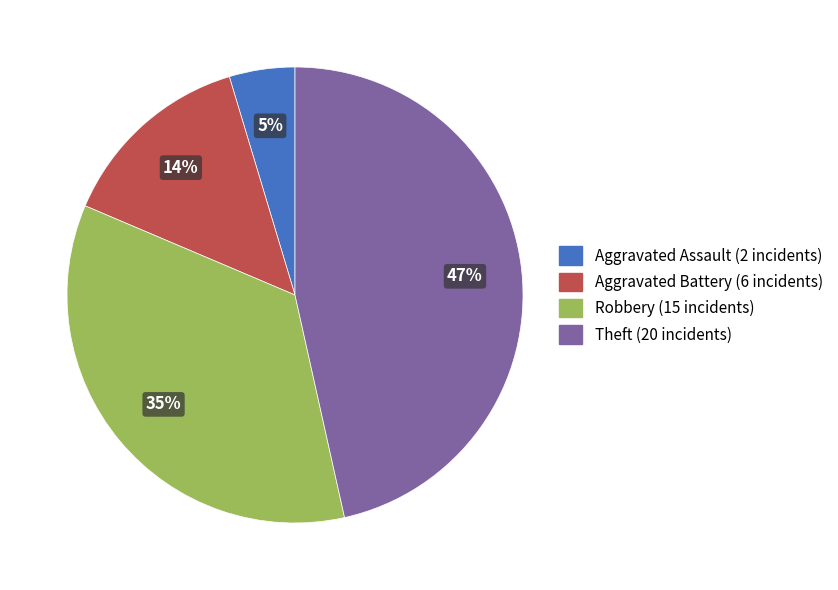

How many slices are in this pie chart?

4